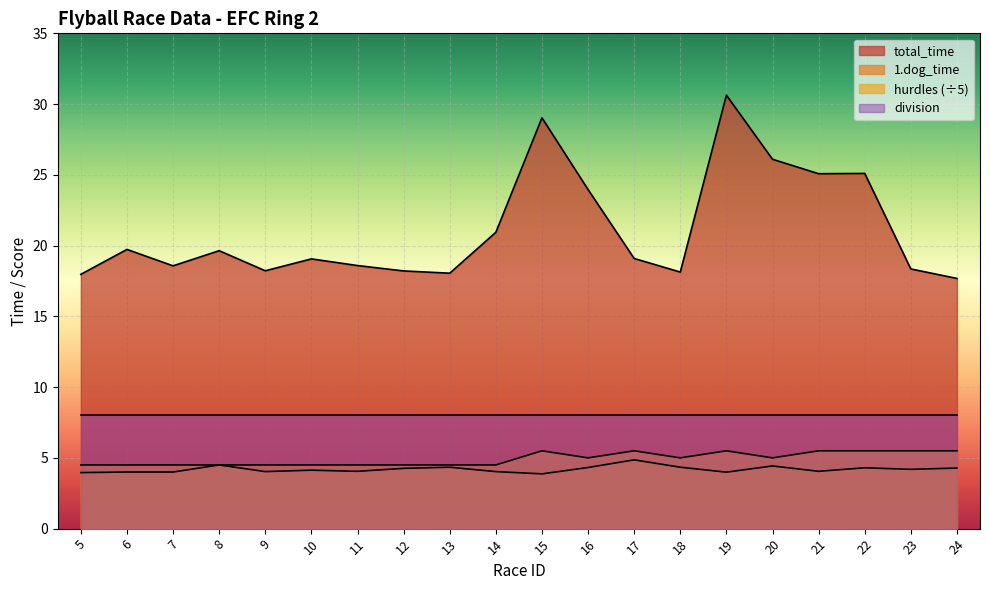

Is the value of division at 10 greater than the value of hurdles (÷5) at 16?

Yes